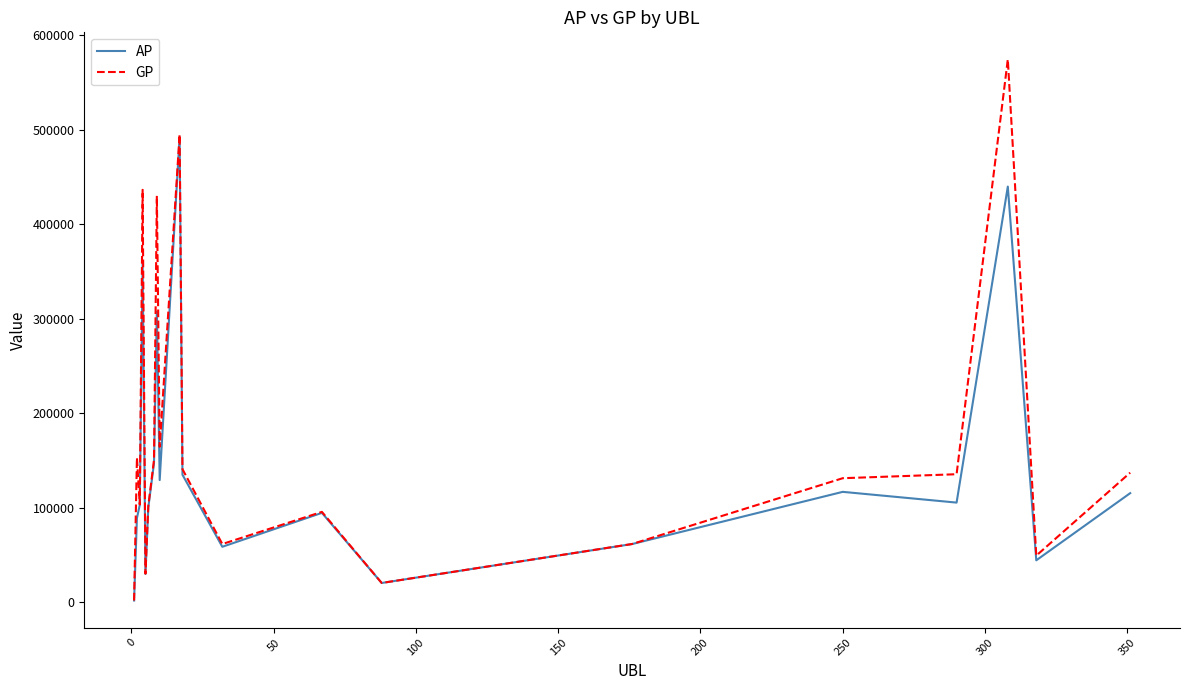

What is the highest value of the AP series?

492590